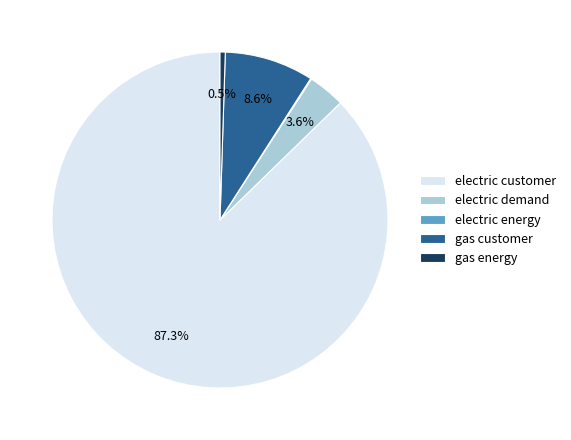

Does gas energy account for over 50% of the chart?

No